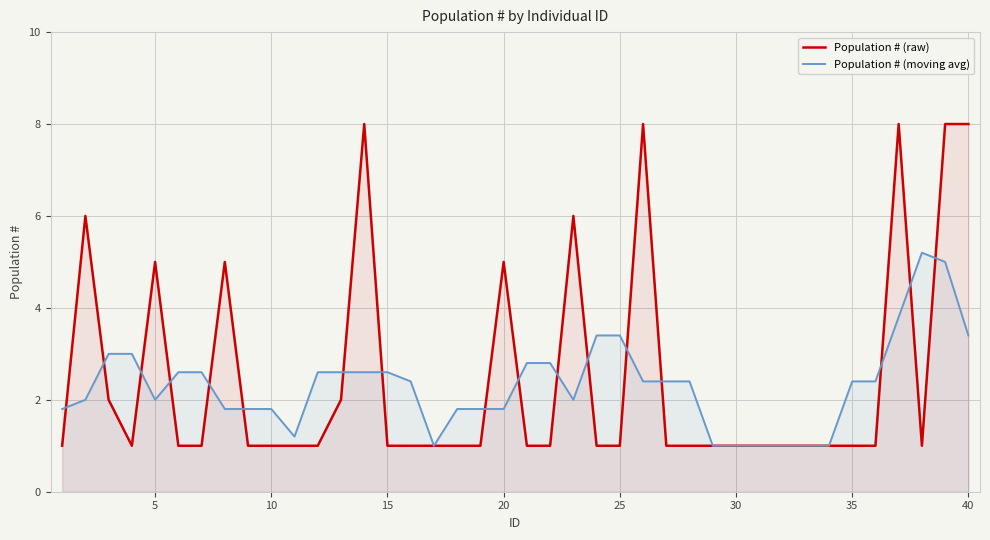

True or false: Population # (moving avg) has a value of 2.4 at 35.

True